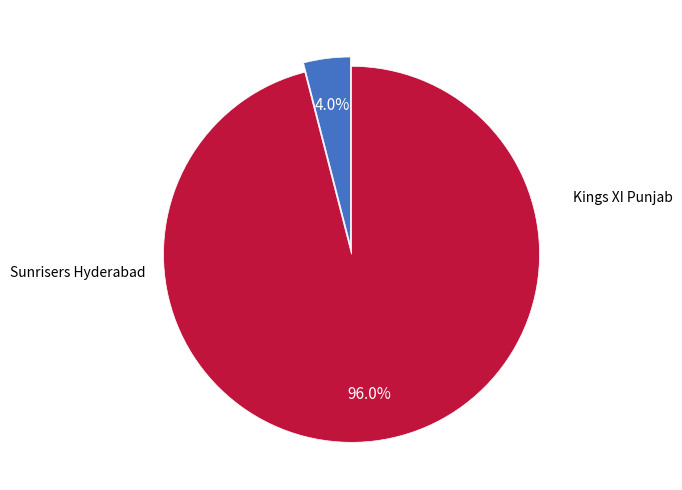

Does any single category account for the majority?

Yes